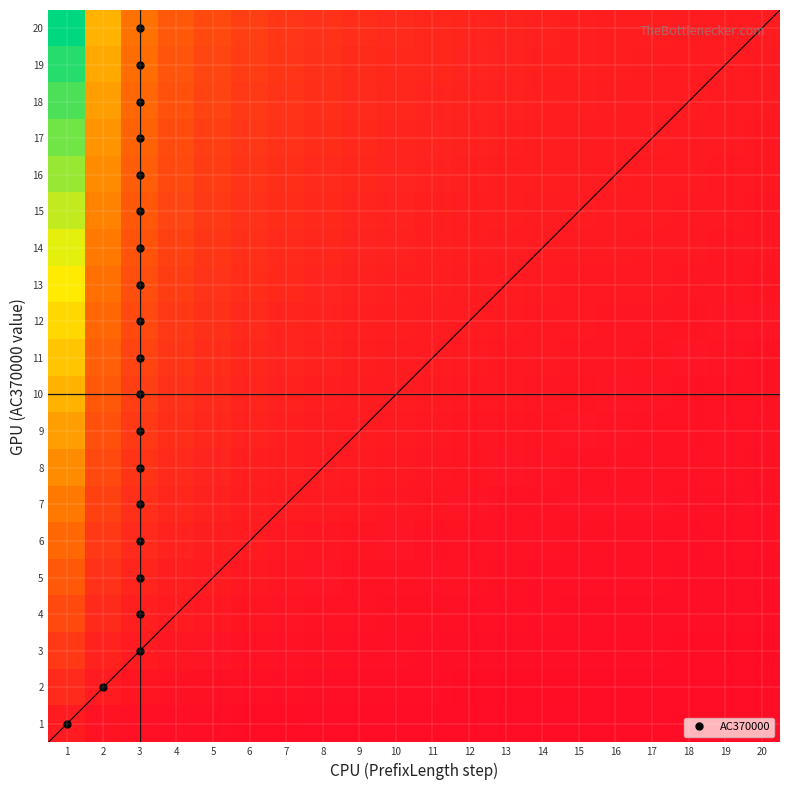

True or false: 13 has a value of 0.0 at 20.

False